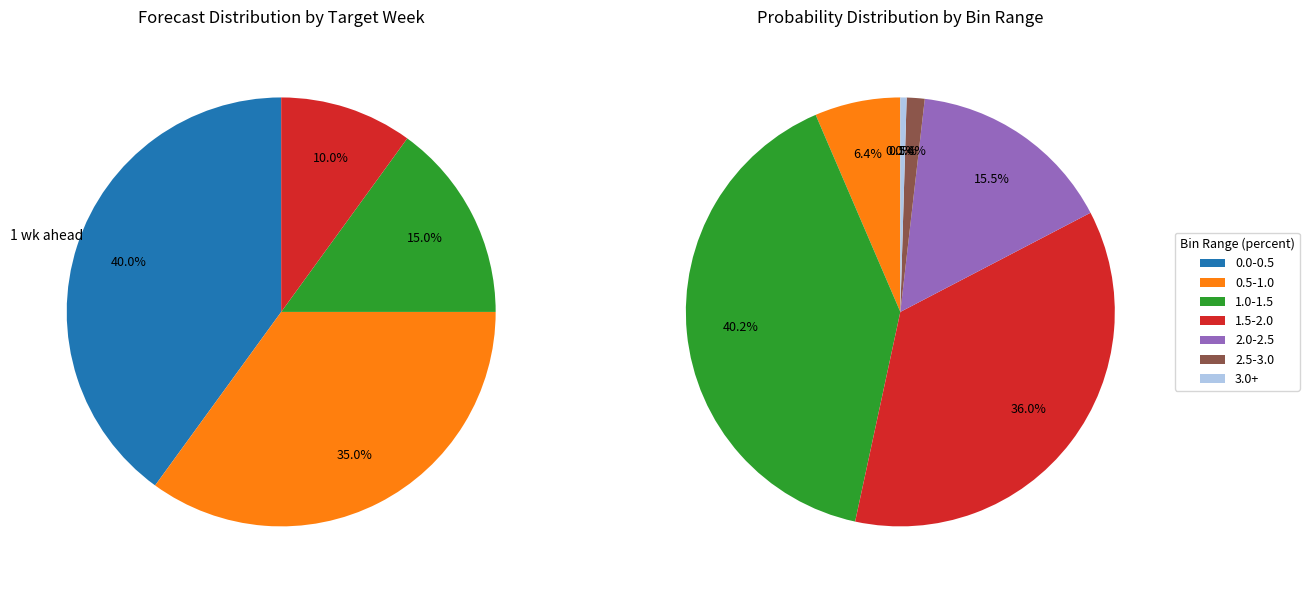

Is it true that 0.9-1.0 is 18% of the pie?

False